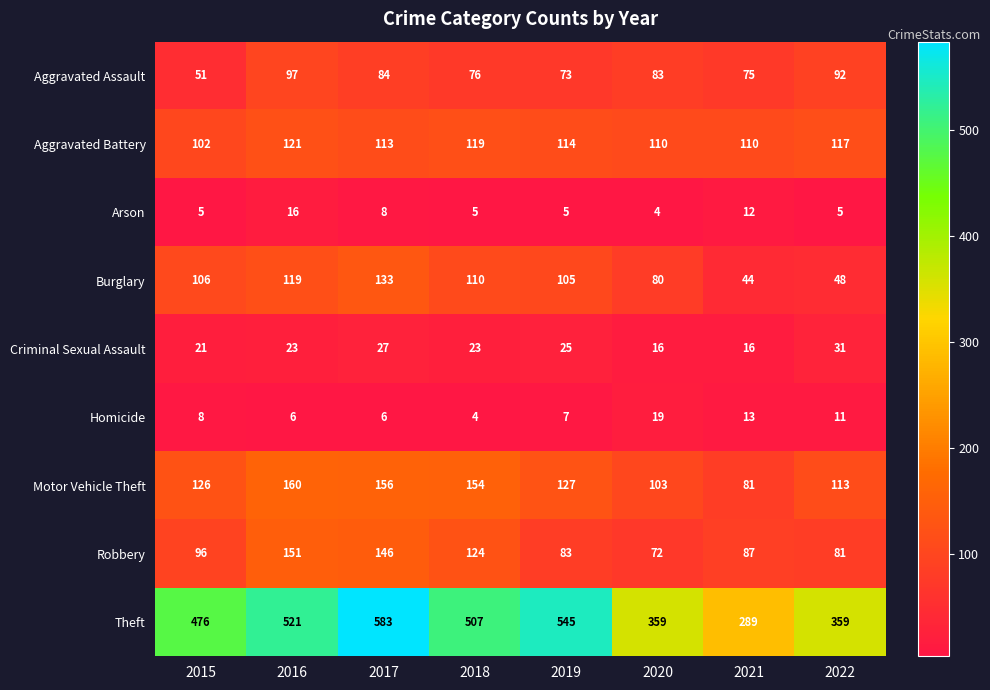

Read the Burglary value at 2018, to the nearest 5.

110